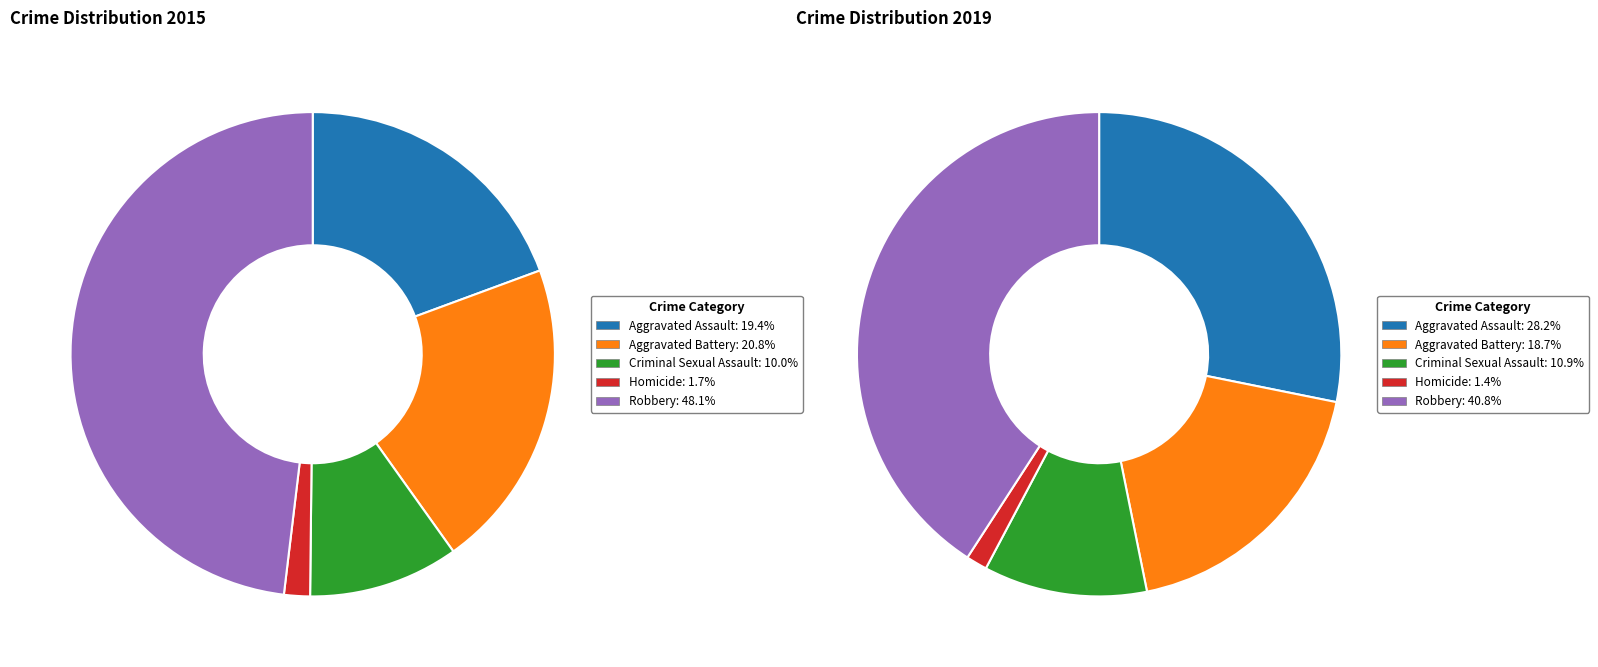

Is there a majority slice in this chart?

No